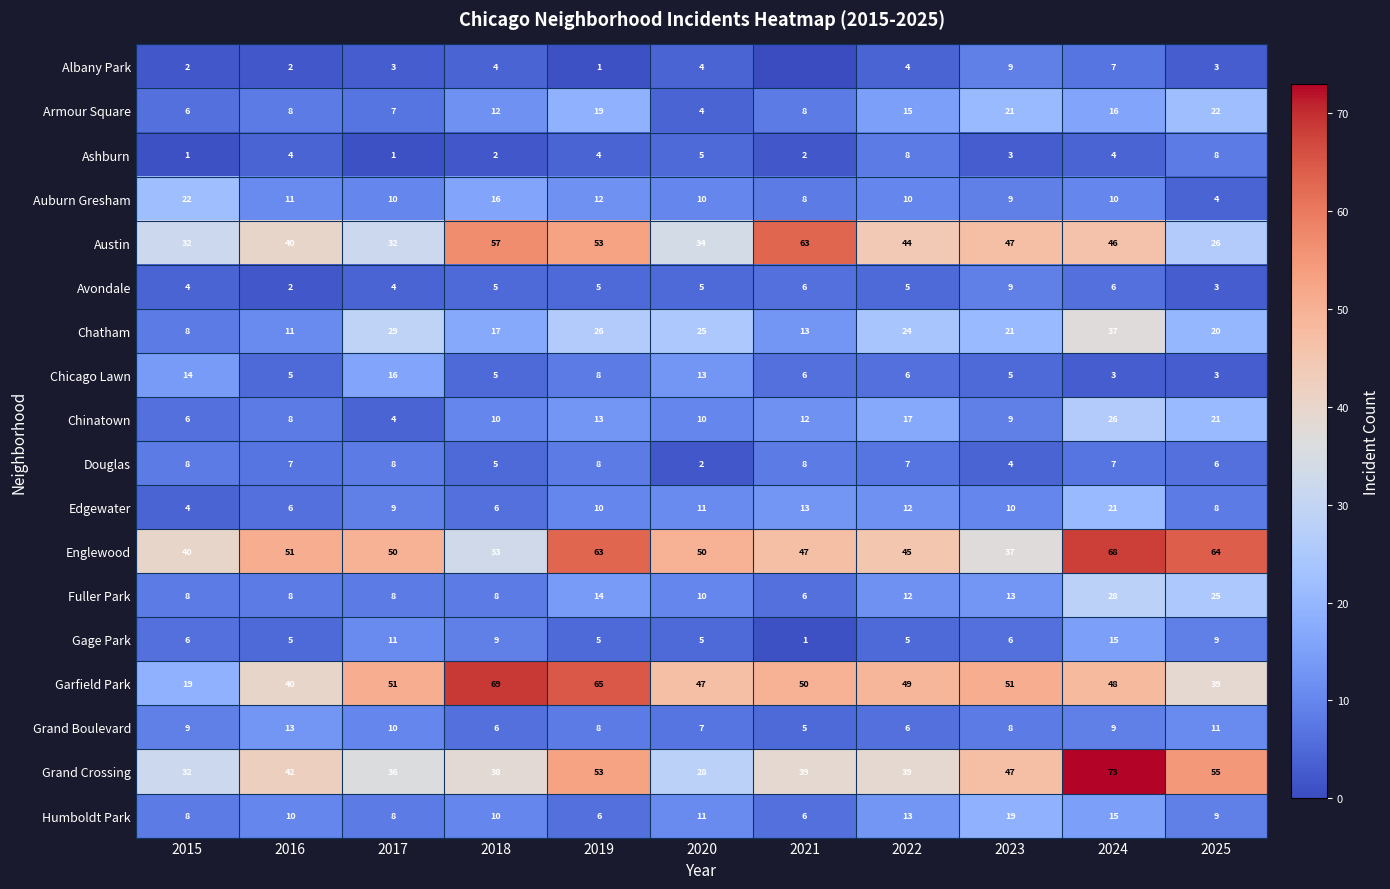

What is the sum of all Armour Square values?

138